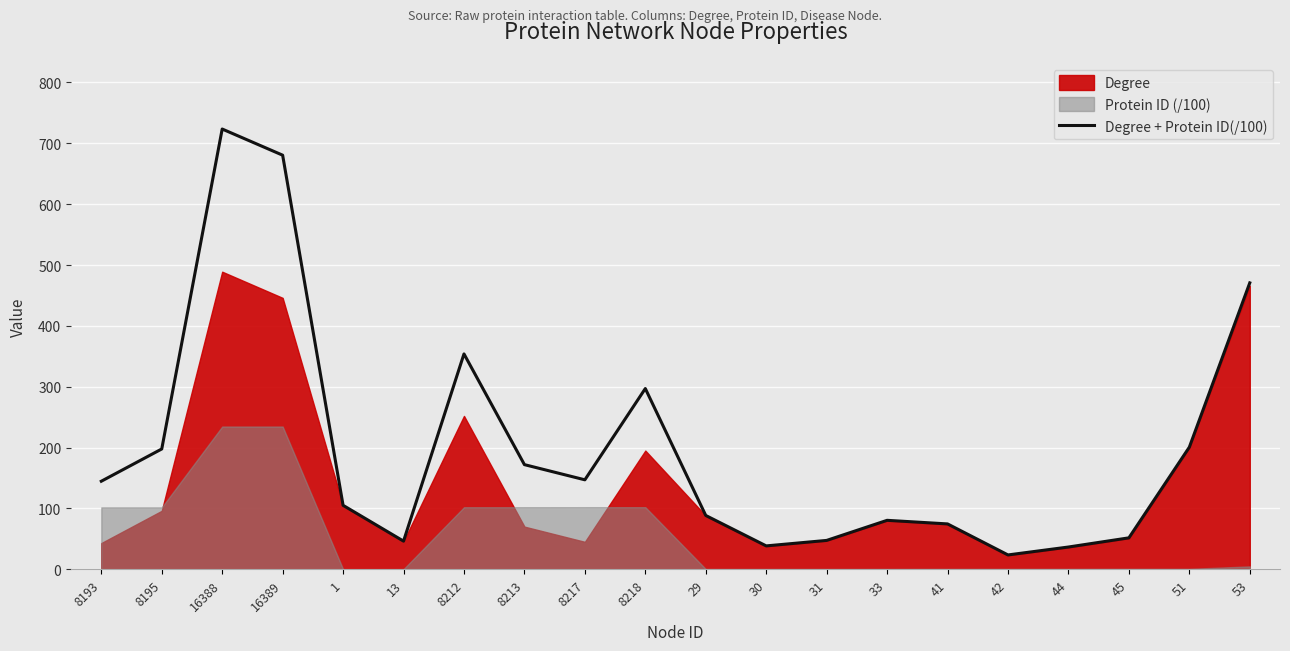

The value at 53 is 233.2. True or false?

False